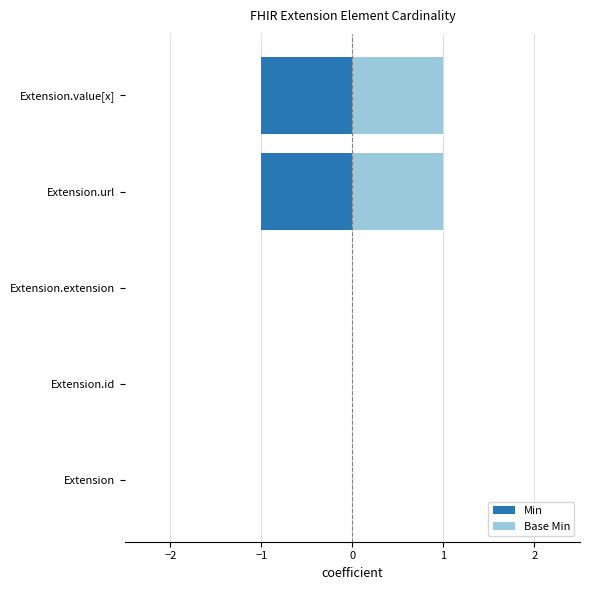

Which series has the largest total across all categories?

Base Min